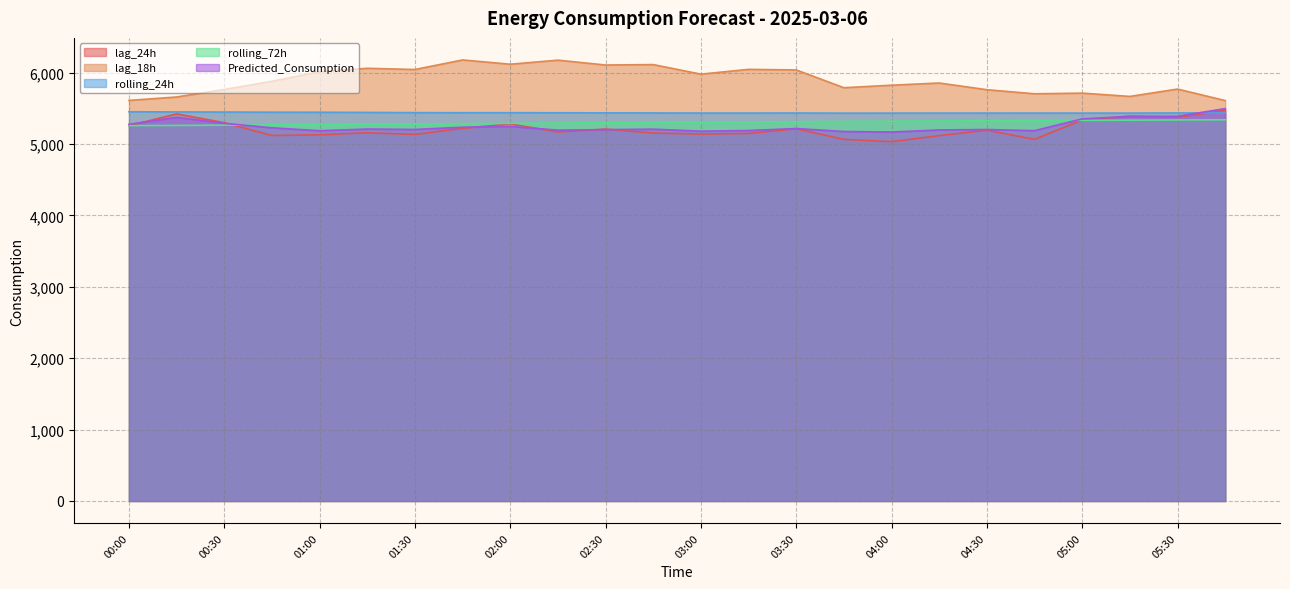

What is the difference between the second highest and second lowest values in the rolling_24h series?

16.7